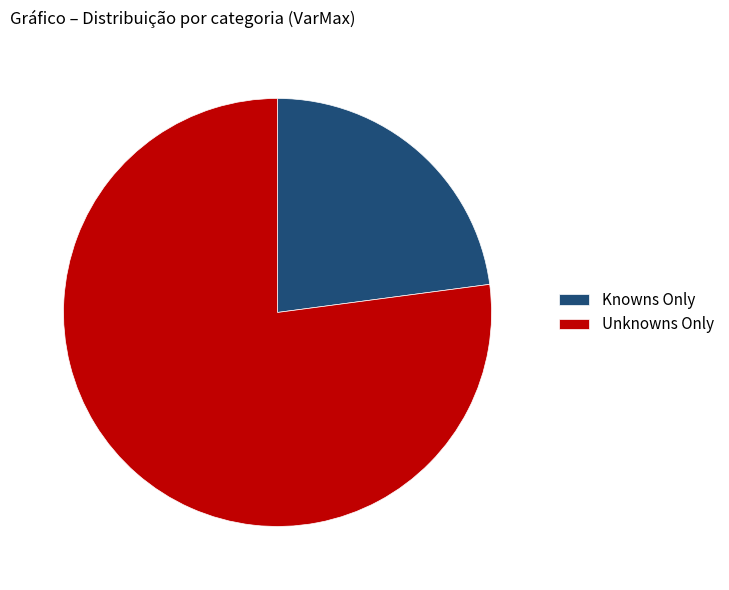

Which category has the biggest portion of the pie?

Unknowns Only